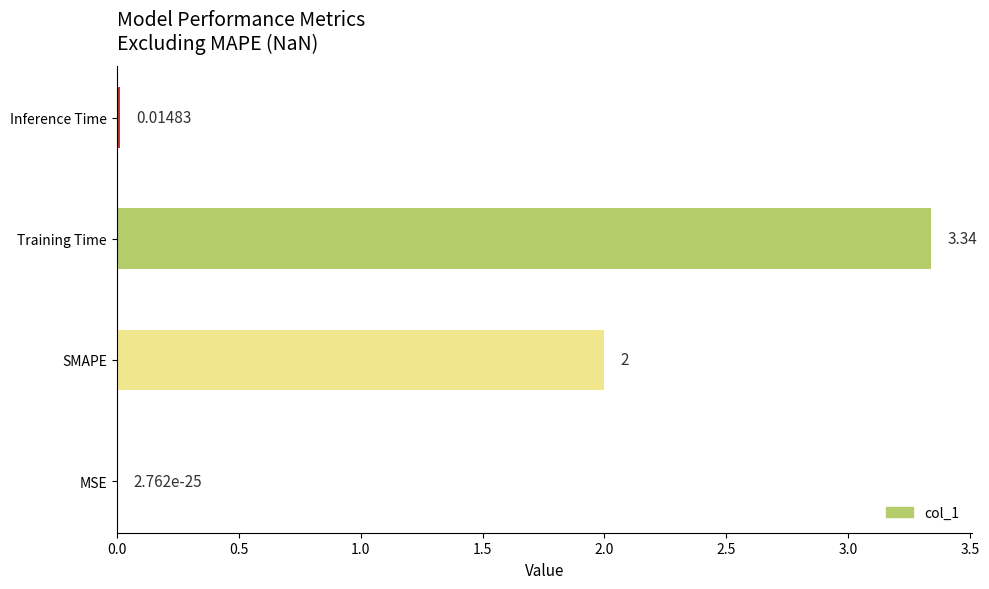

Where is the data nearest to the value 1?

Inference Time